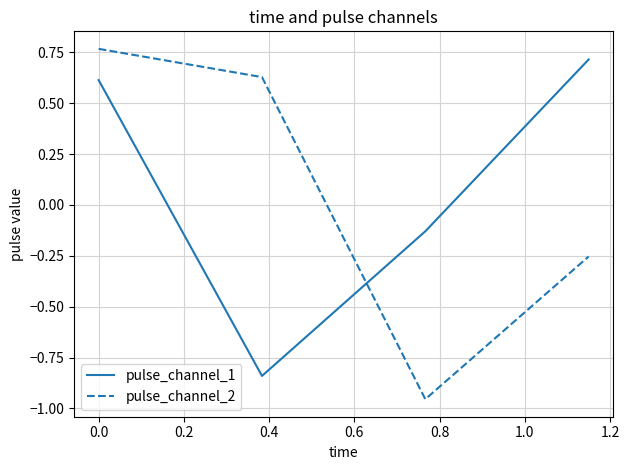

Count the number of categories in the chart.

4